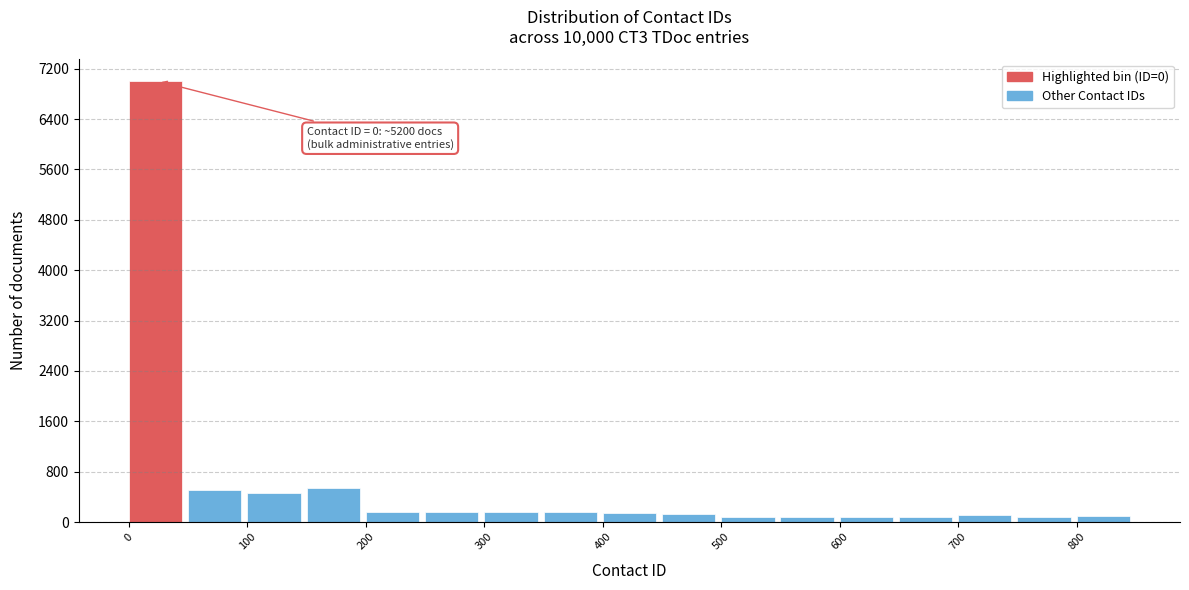

Over which range of the x-axis is the bar tallest?

0 to 50